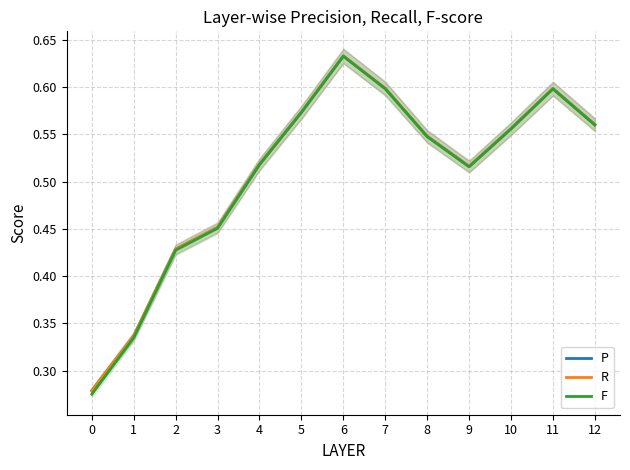

Which category has the highest value in the R series?

6